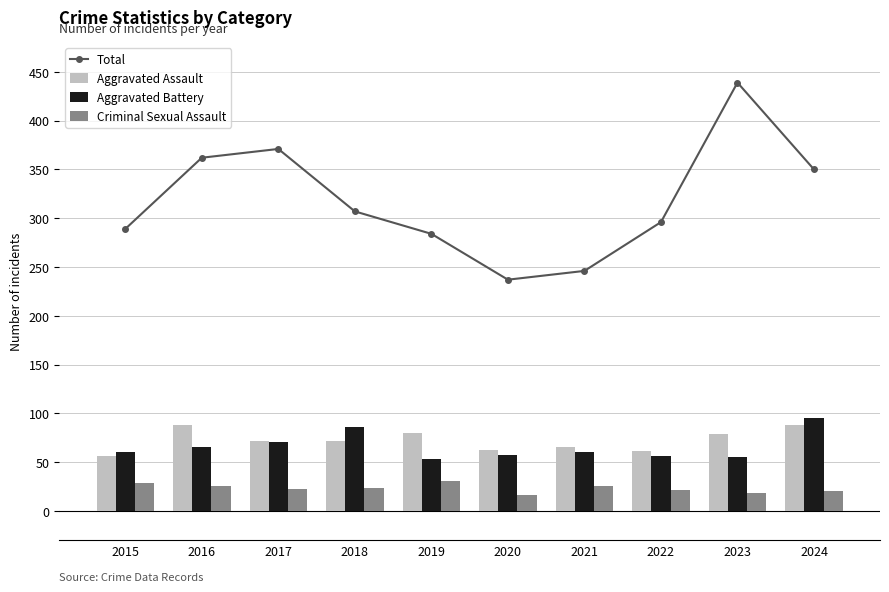

What is the maximum value for Aggravated Assault?

88